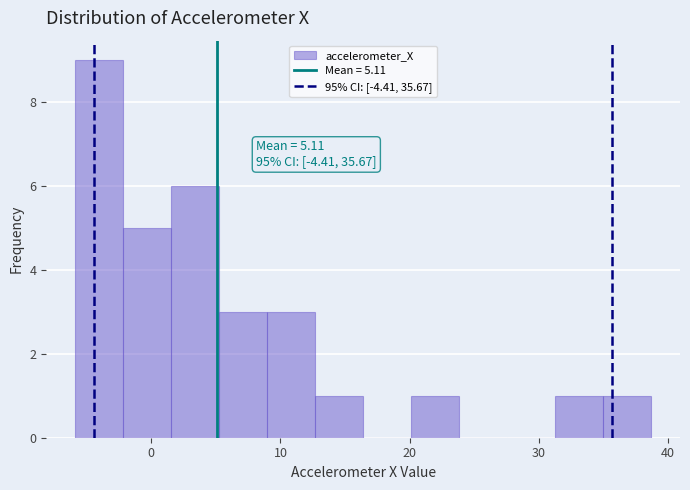

Around what value on the x-axis is the tallest bar? Give the approximate position of its centre, as read against the axis.

-4